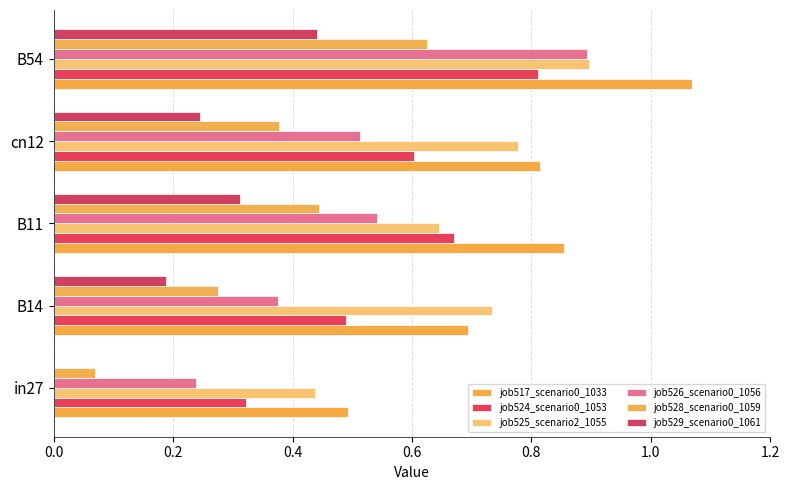

Which series has the widest spread of values?

job526_scenario0_1056